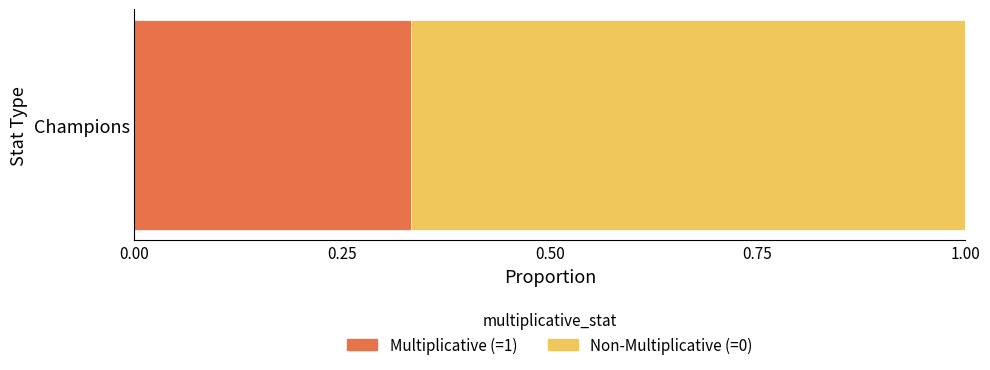

Is it true that Multiplicative (=1) equals 0.1 at Champions?

False